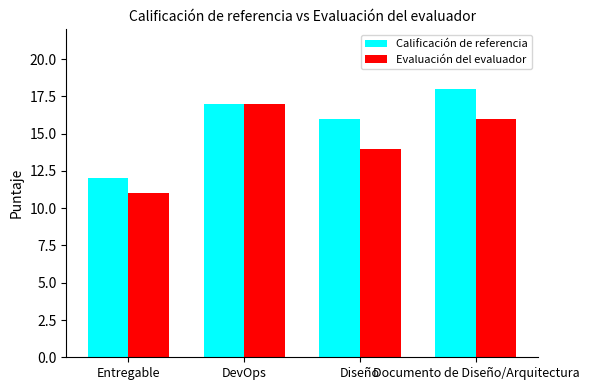

Is the value of Calificación de referencia at Diseño greater than the value of Evaluación del evaluador at Diseño?

Yes